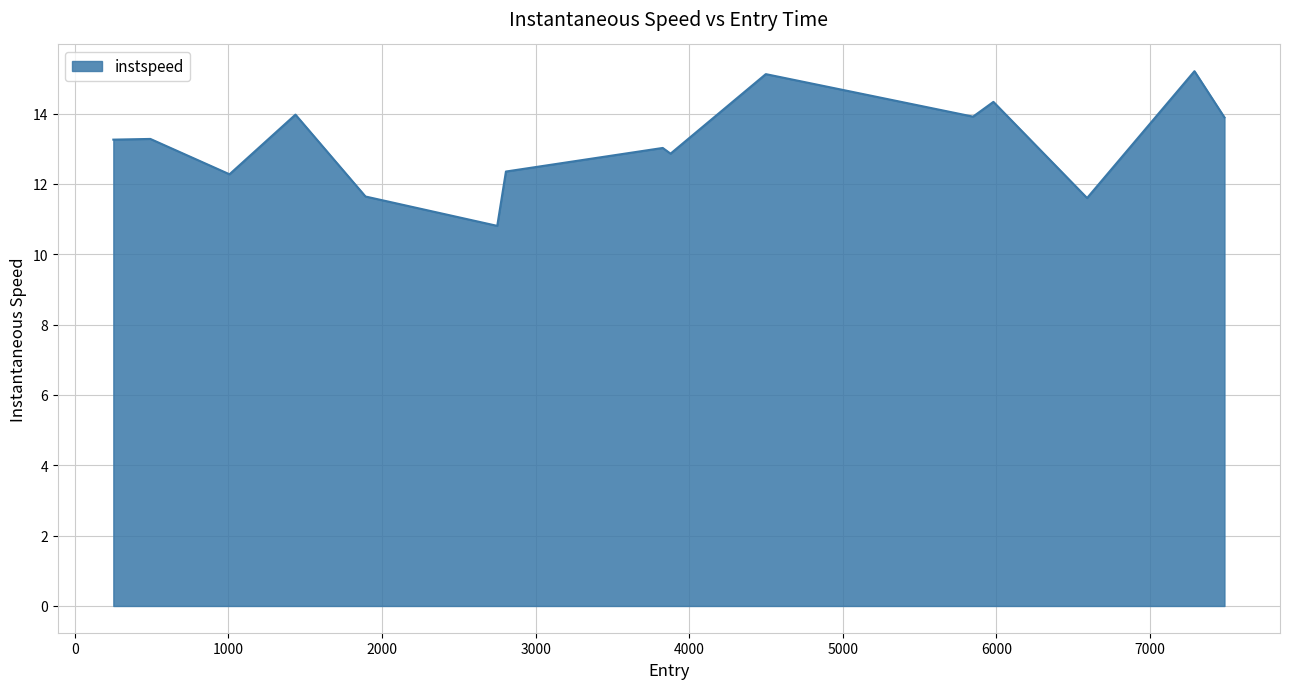

What is the maximum value shown in the chart?

15.2